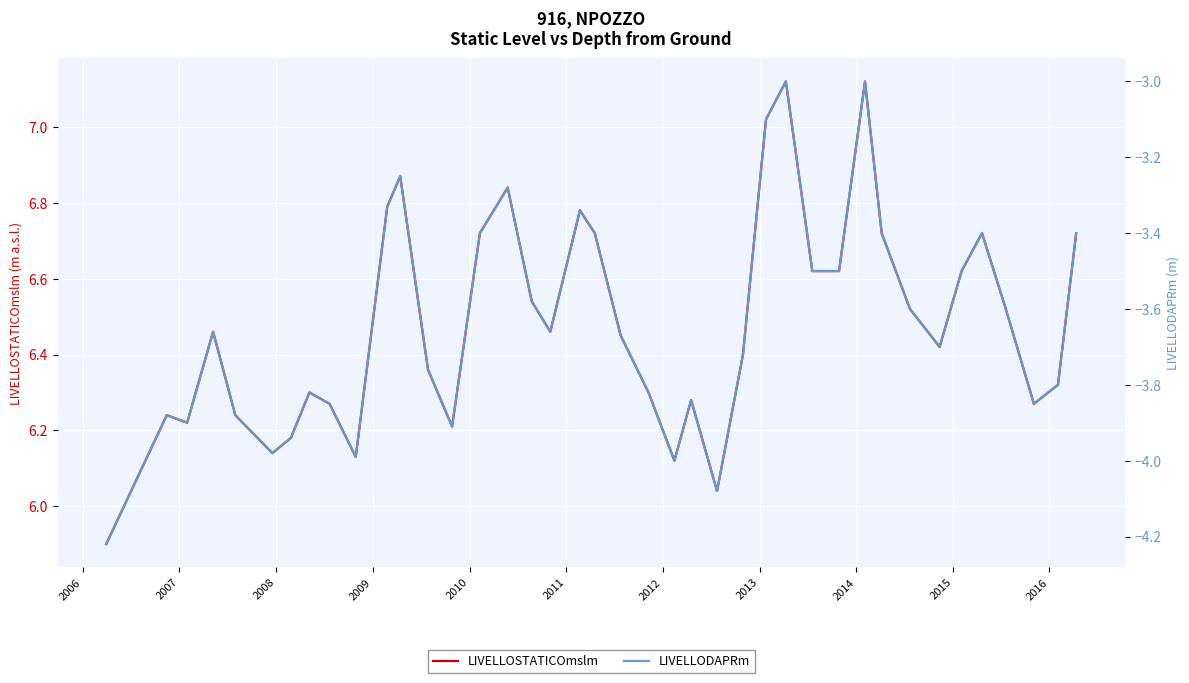

Reading right to left, list all the values displayed in this chart.

LIVELLOSTATICOmslm: 6.7	6.3	6.3	6.5	6.7	6.6	6.4	6.5	6.7	7.1	6.6	6.6	7.1	7.0	6.4	6.0	6.3	6.1	6.3	6.5	6.7	6.8	6.5	6.5	6.8	6.7	6.2	6.4	6.9	6.8	6.1	6.3	6.3	6.2	6.1	6.2	6.5	6.2	6.2	5.9
LIVELLODAPRm: -3.4	-3.8	-3.9	-3.6	-3.4	-3.5	-3.7	-3.6	-3.4	-3.0	-3.5	-3.5	-3.0	-3.1	-3.7	-4.1	-3.8	-4.0	-3.8	-3.7	-3.4	-3.3	-3.7	-3.6	-3.3	-3.4	-3.9	-3.8	-3.2	-3.3	-4.0	-3.9	-3.8	-3.9	-4.0	-3.9	-3.7	-3.9	-3.9	-4.2